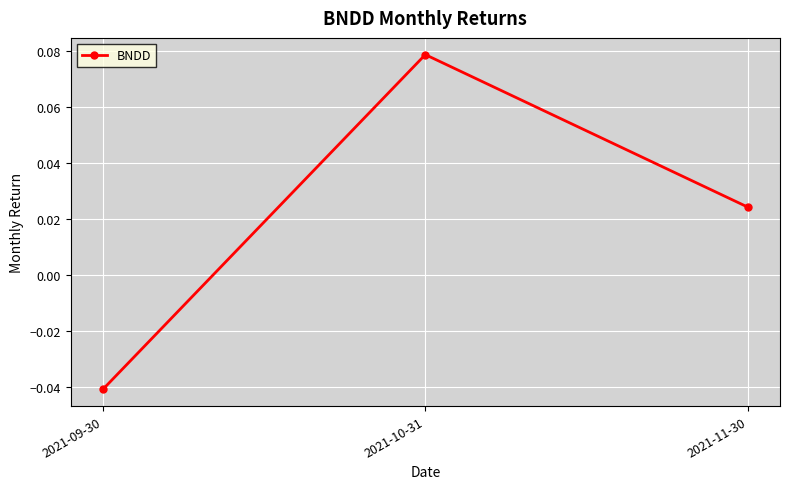

The chart shows a value of -0.1 at 2021-09-30. True or false?

False